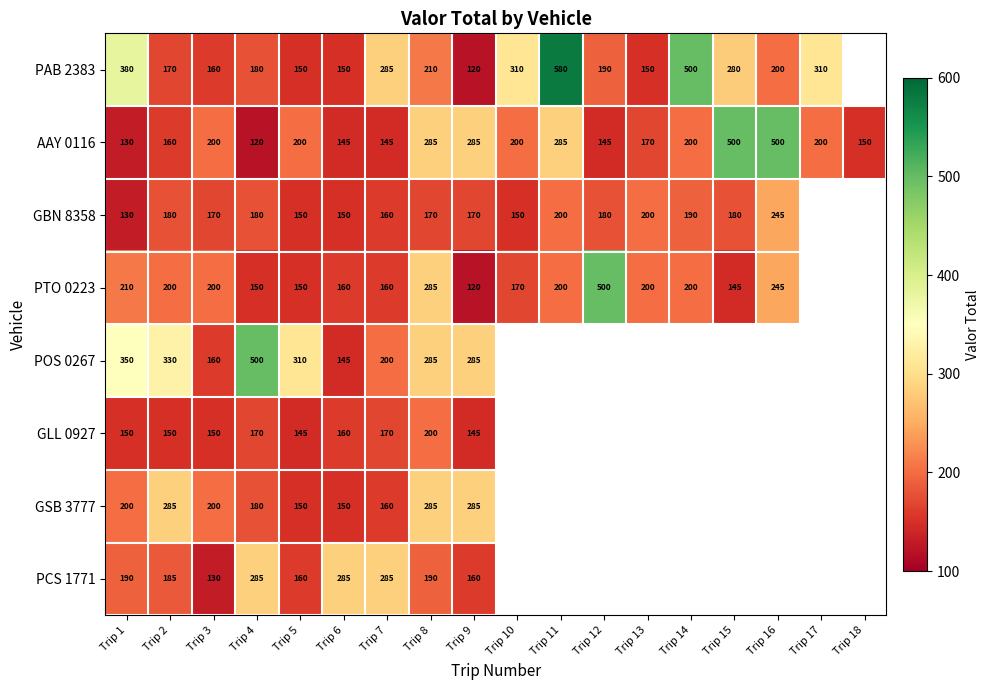

True or false: PAB 2383 has a value of 280.0 at Trip 15.

True